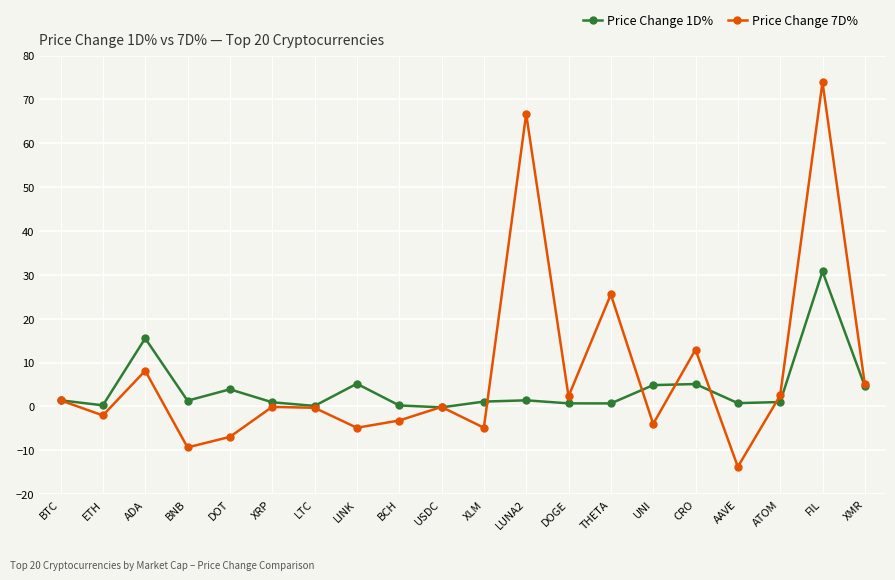

At UNI, list the series in order from smallest to largest.

Price Change 7D%, Price Change 1D%